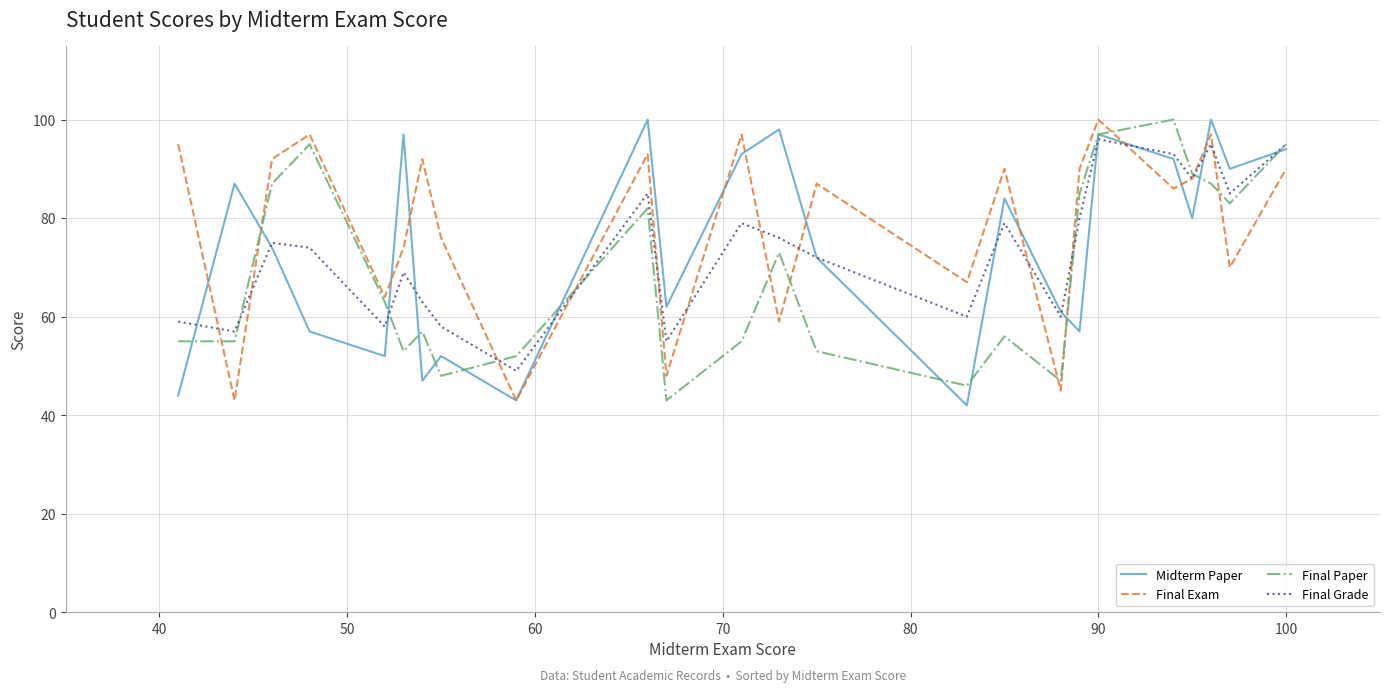

After their last crossing, which series has the higher values: Final Exam or Final Paper?

Final Paper